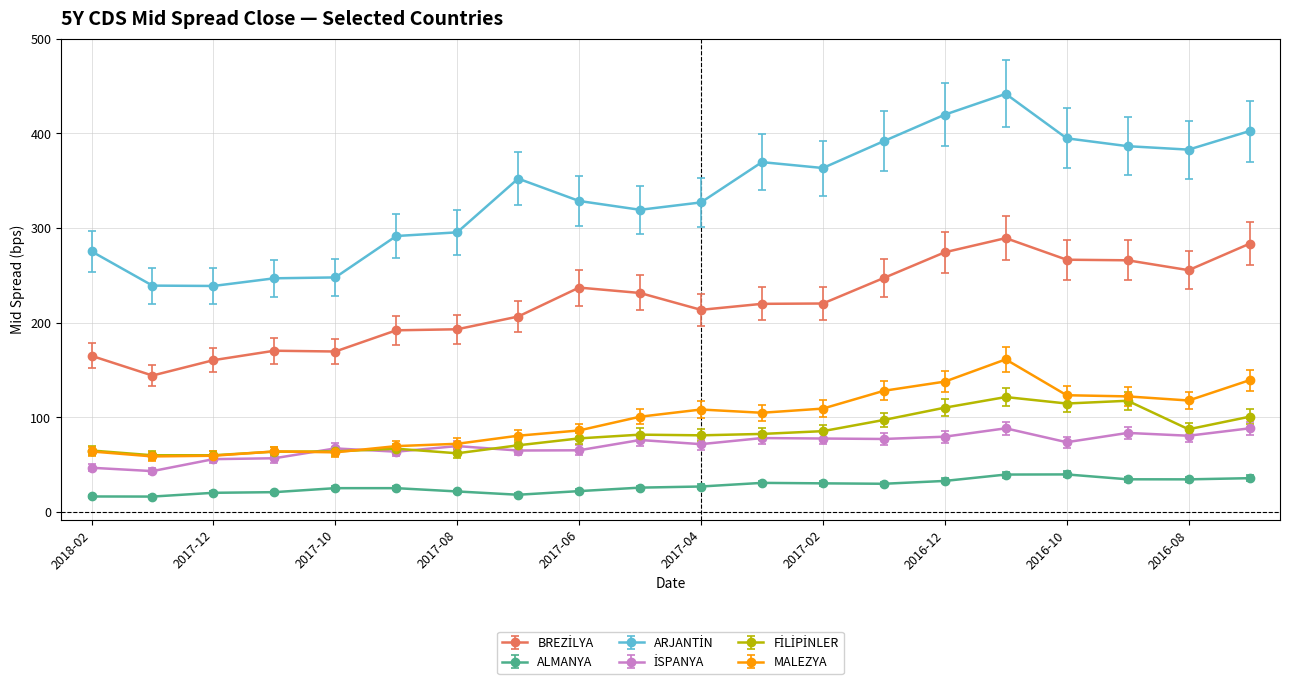

What is the greatest value displayed?

441.9